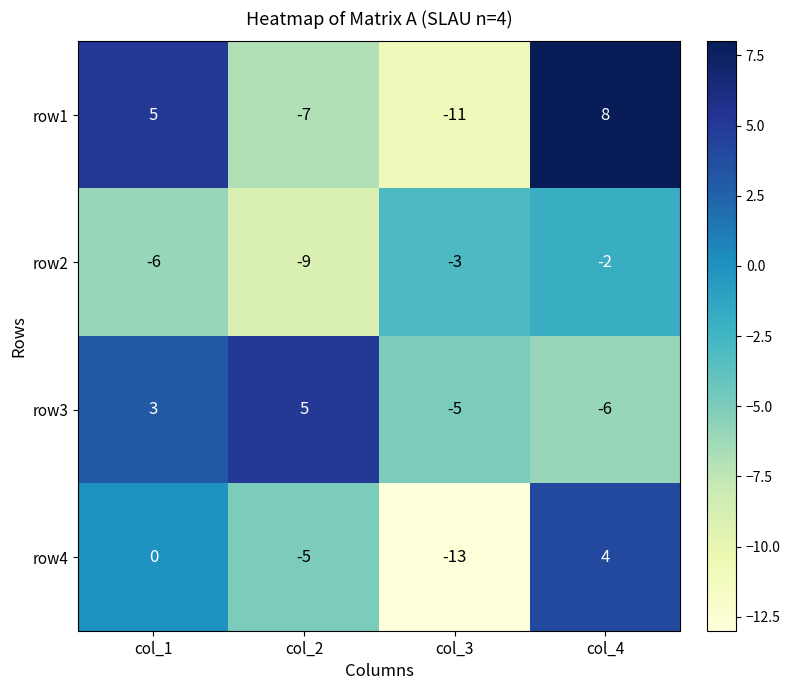

The value of row3 at col_4 is -6. True or false?

True